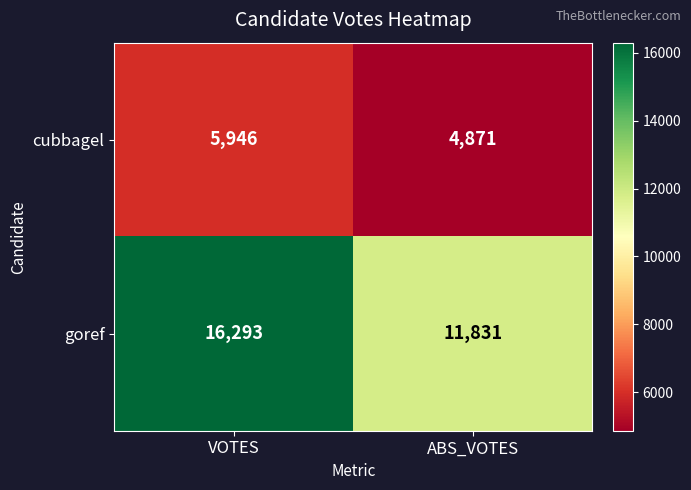

What is the difference between the maximum and minimum values in the cubbagel series?

1075